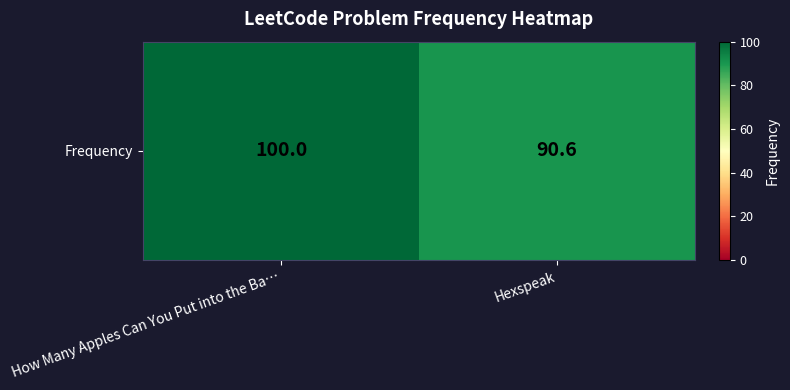

Which label corresponds to the smallest value in the chart?

Hexspeak